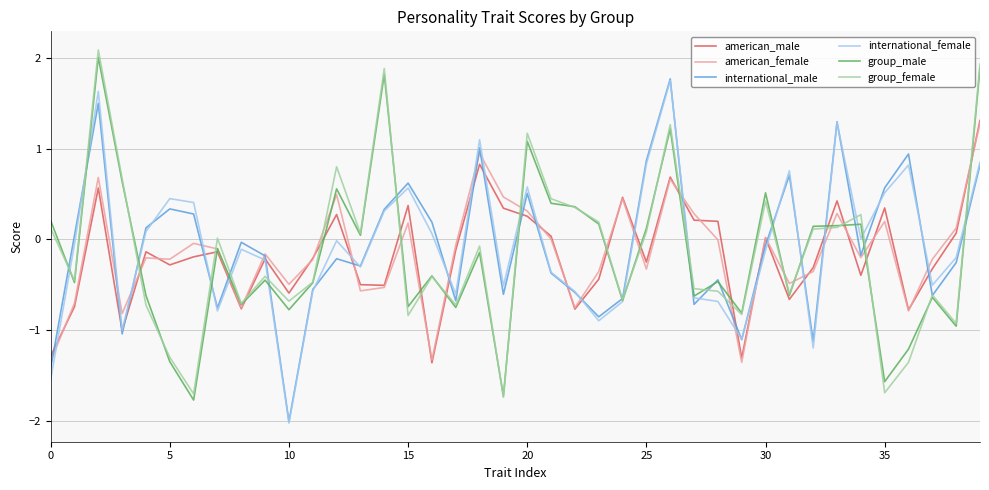

How many intersections are there between american_female and international_female?

22